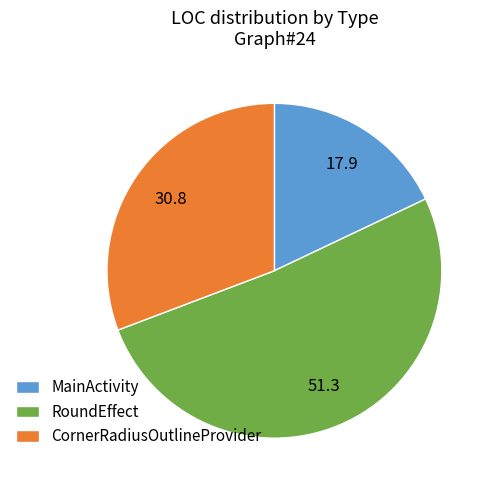

Between RoundEffect and CornerRadiusOutlineProvider, which is larger?

RoundEffect